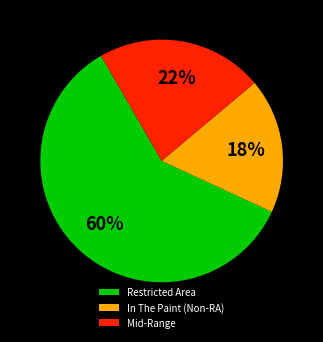

Combined, do In The Paint (Non-RA) and Mid-Range account for over 50%?

No